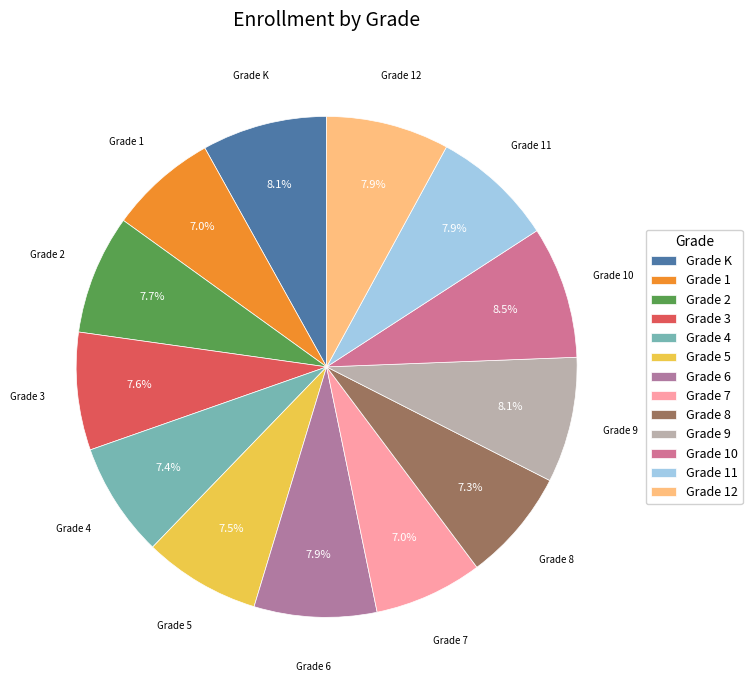

Which has a higher value, Grade 11 or Grade 4?

Grade 11